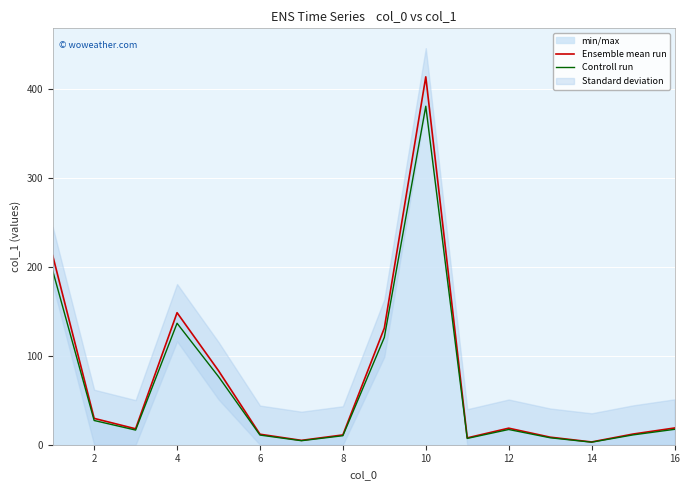

What is the sum of the Controll run values at 14 and 10?

383.3